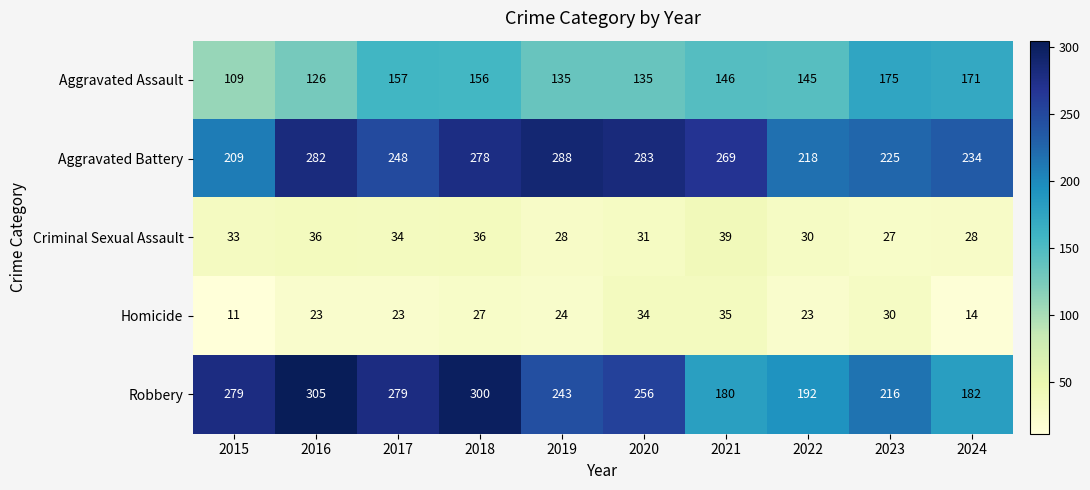

Where does the Robbery series first go above 256?

2015